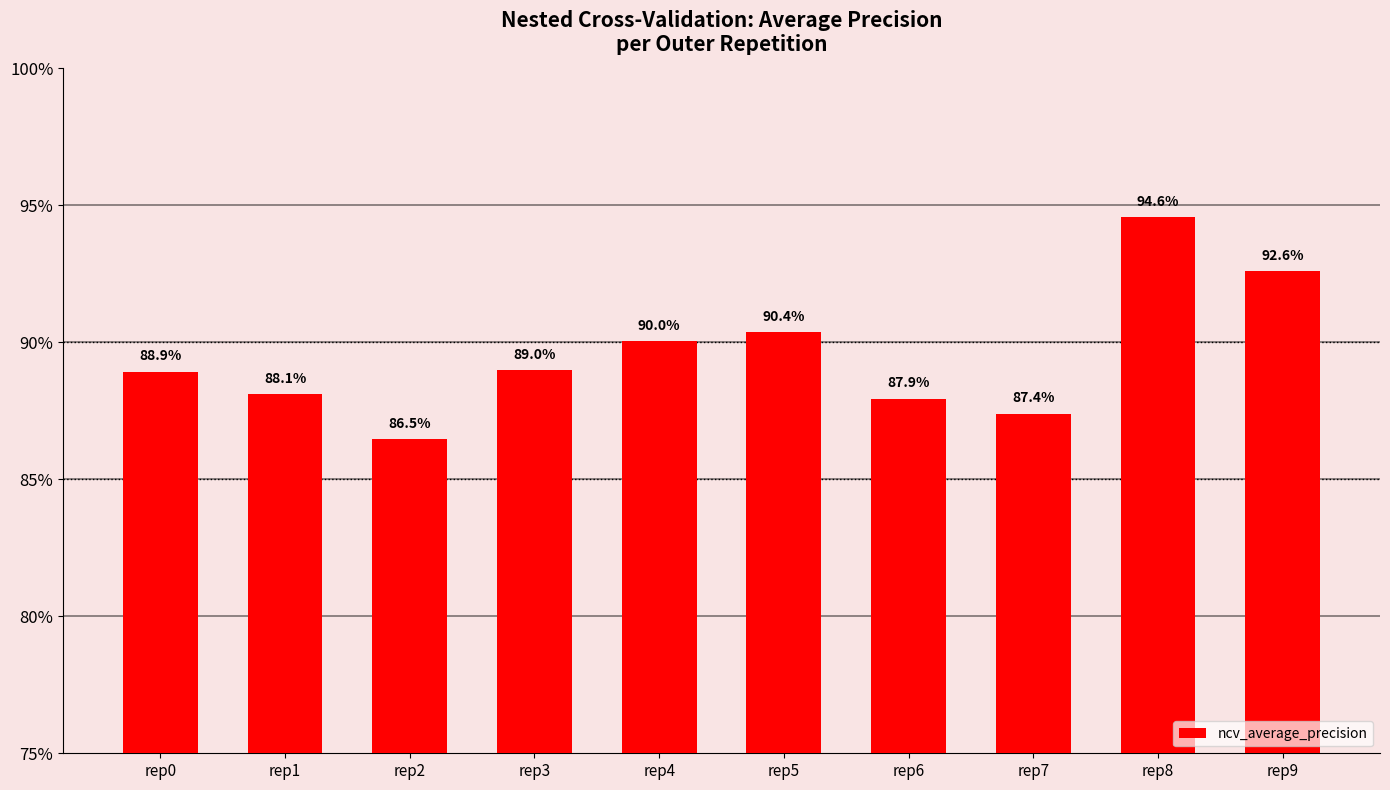

Does the chart contain any negative values?

No